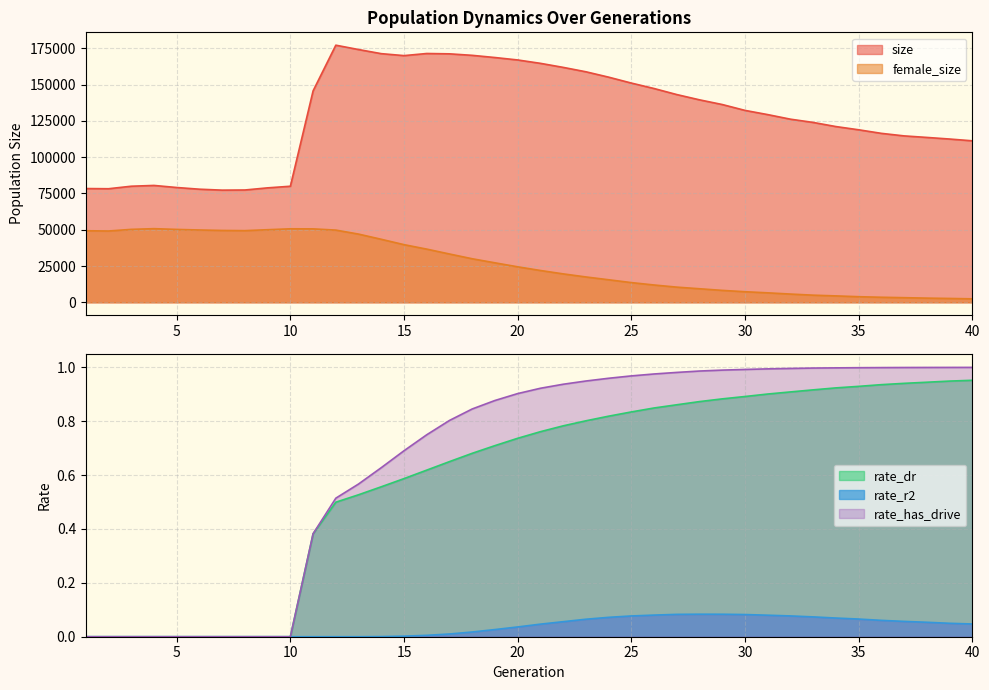

True or false: female_size and size intersect in this chart.

False